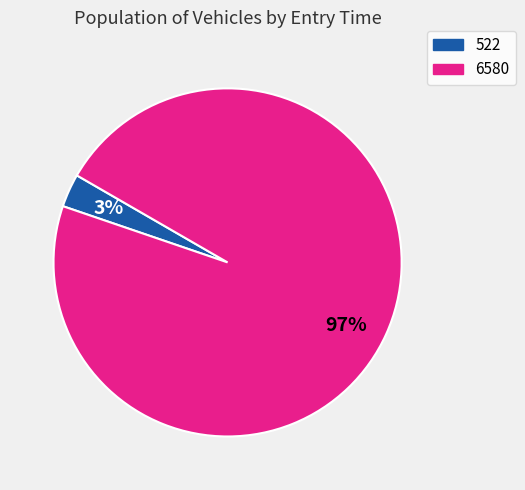

Which slice is the smallest?

522